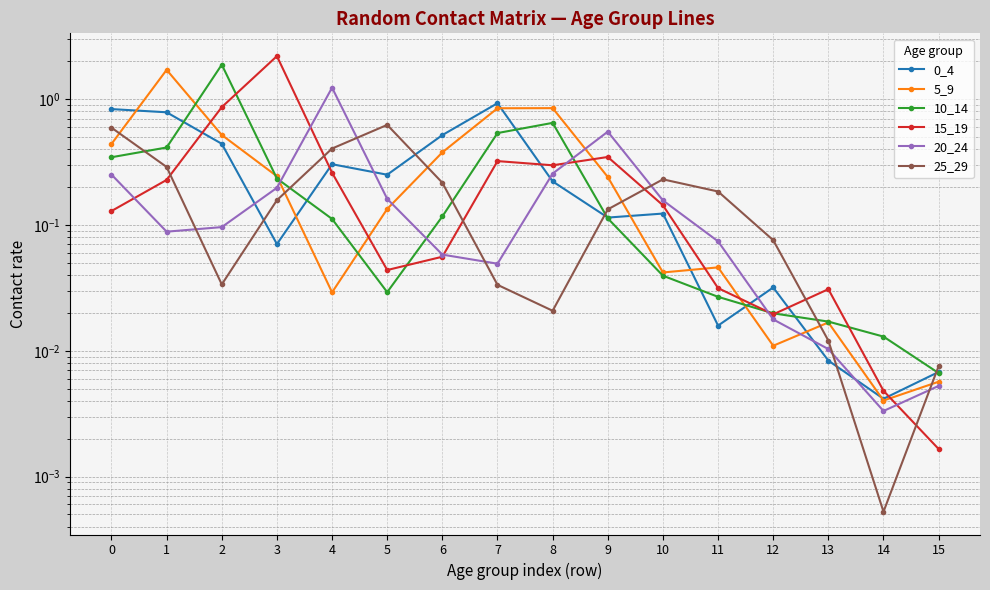

Is the value of 10_14 at 0 greater than the value of 25_29 at 12?

Yes